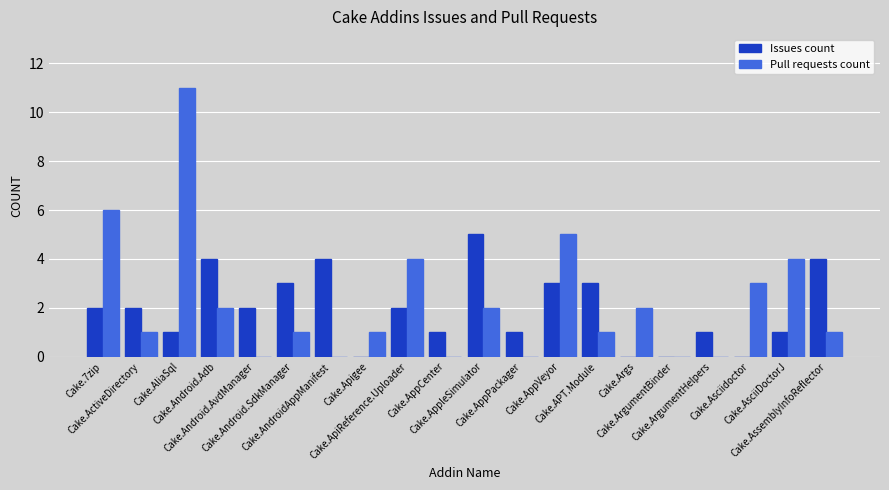

The Issues count series shows 1 at Cake.AliaSql. True or false?

True